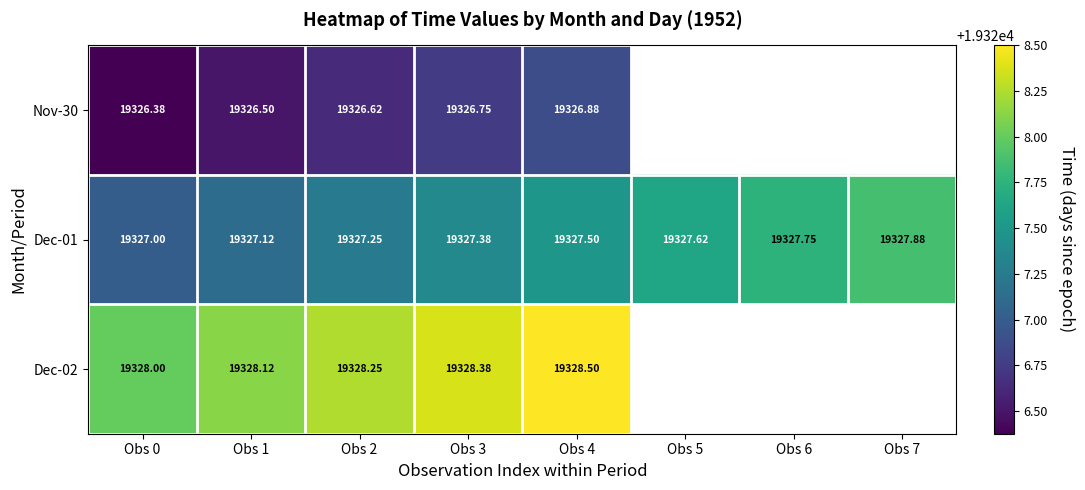

Is the value of Nov-30 at Obs 0 greater than the value of Dec-01 at Obs 2?

No